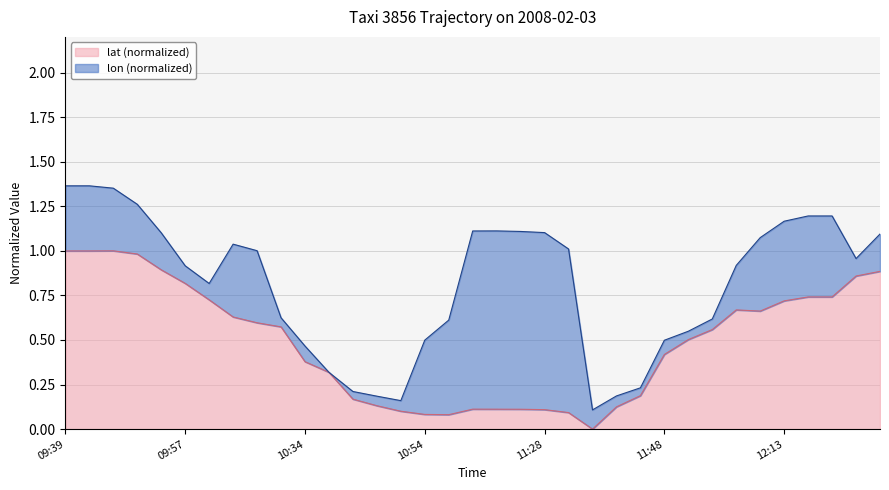

What is the label of the 10th point from the right?

11:48